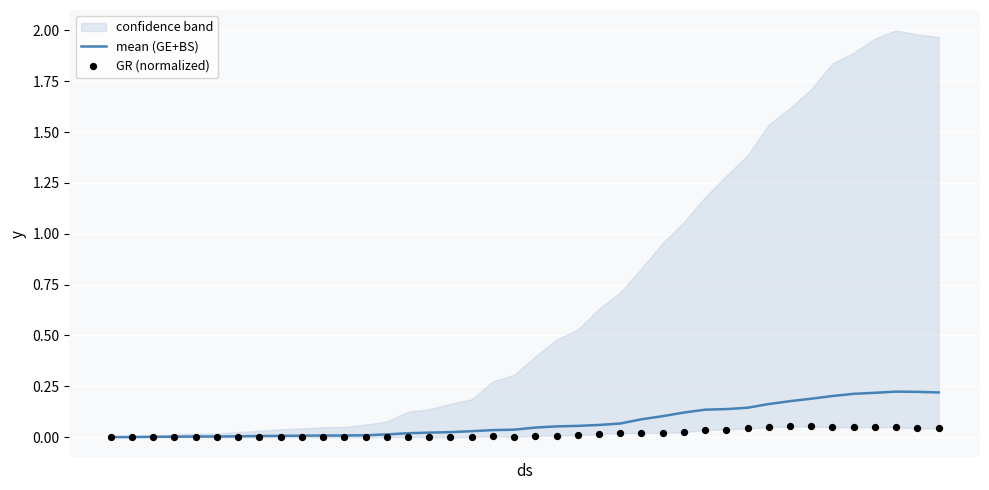

Which series contains the lowest Y value?

mean (GE+BS)